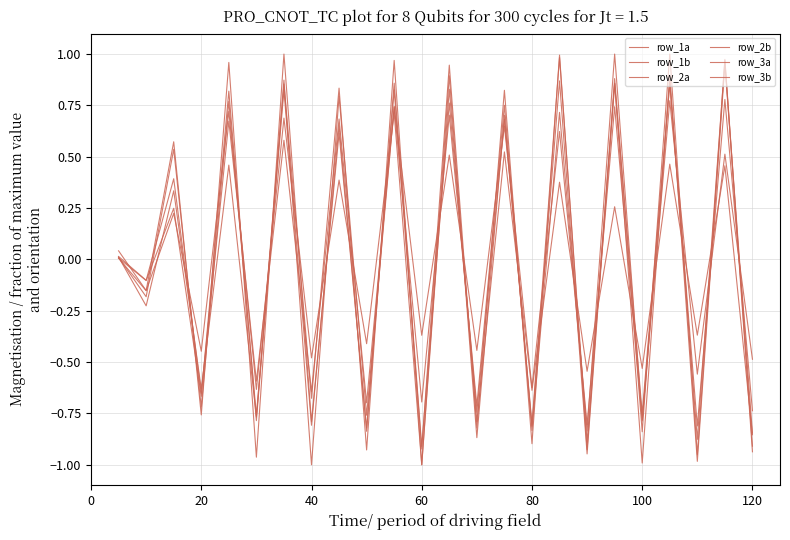

Which series ends up on top after the final intersection of row_2a and row_3a?

row_3a